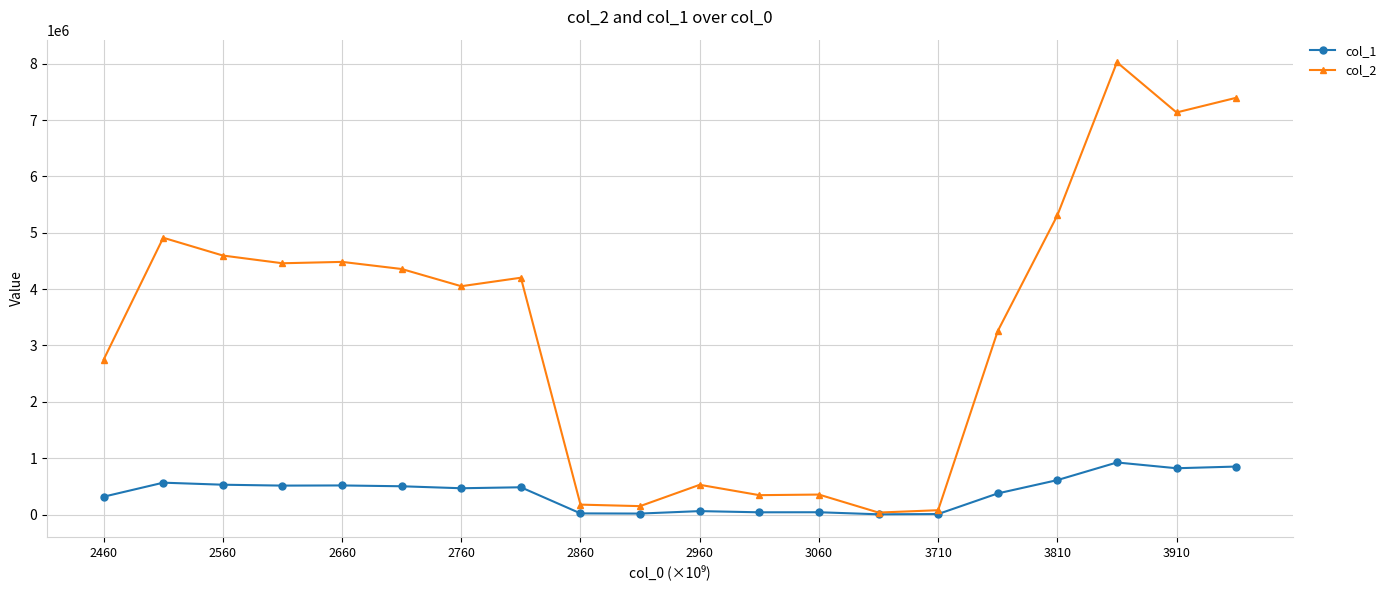

List the series in order of their peak value, highest first.

col_2, col_1